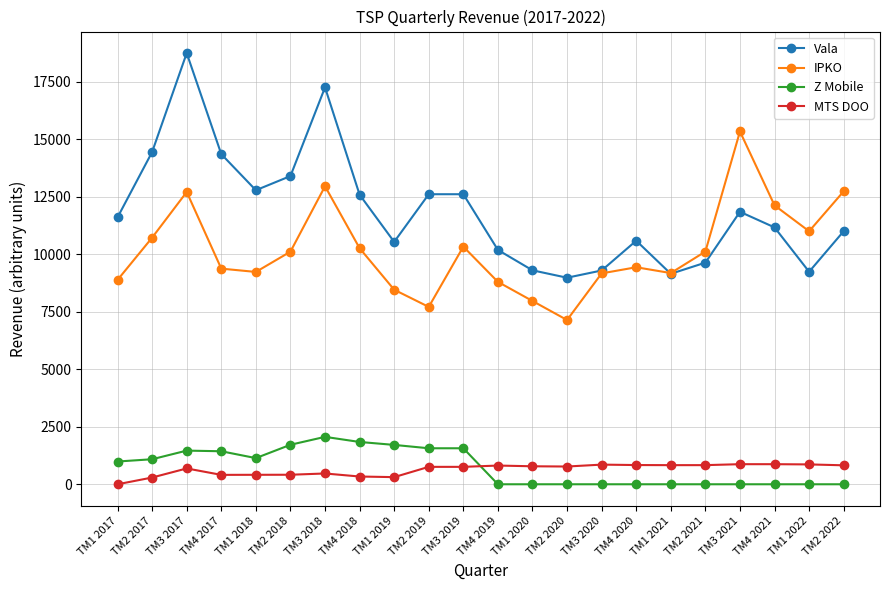

Which series has the largest range (max minus min)?

Vala